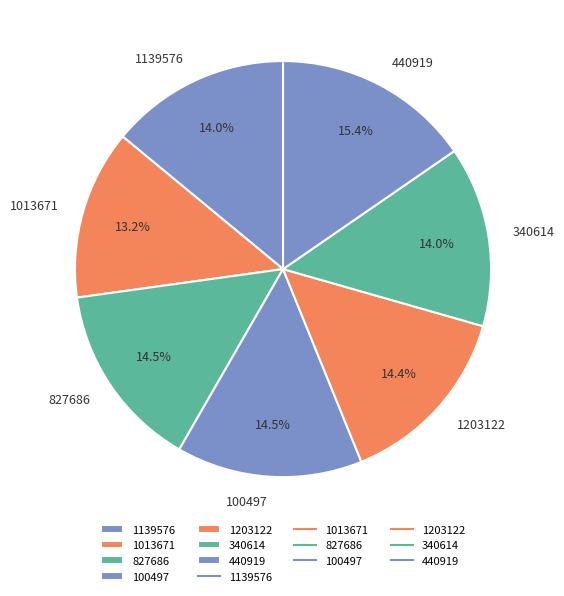

Does any single category account for the majority?

No